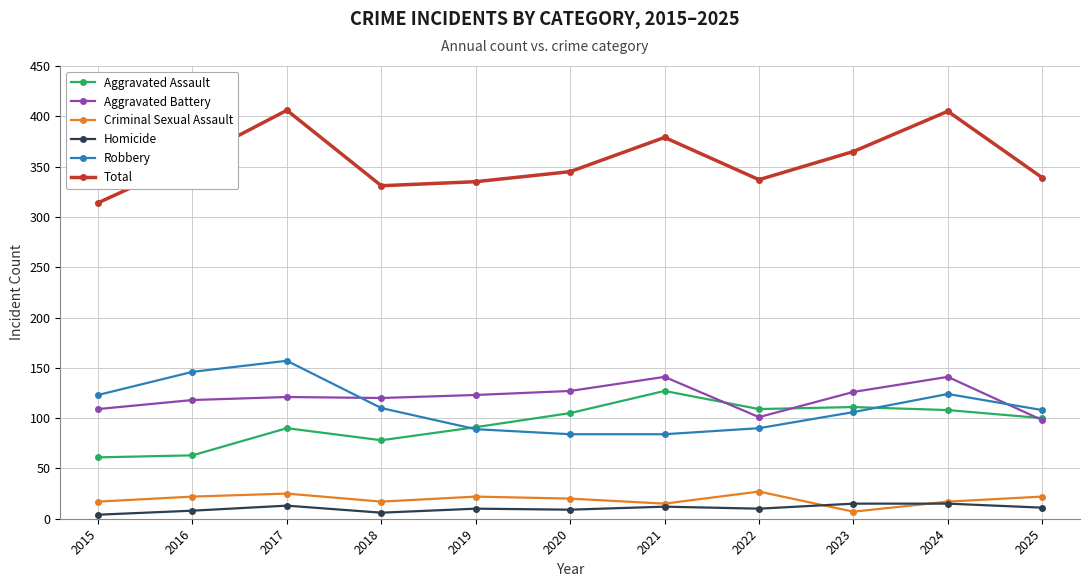

Rank the series by their maximum value, from lowest to highest.

Homicide, Criminal Sexual Assault, Aggravated Assault, Aggravated Battery, Robbery, Total